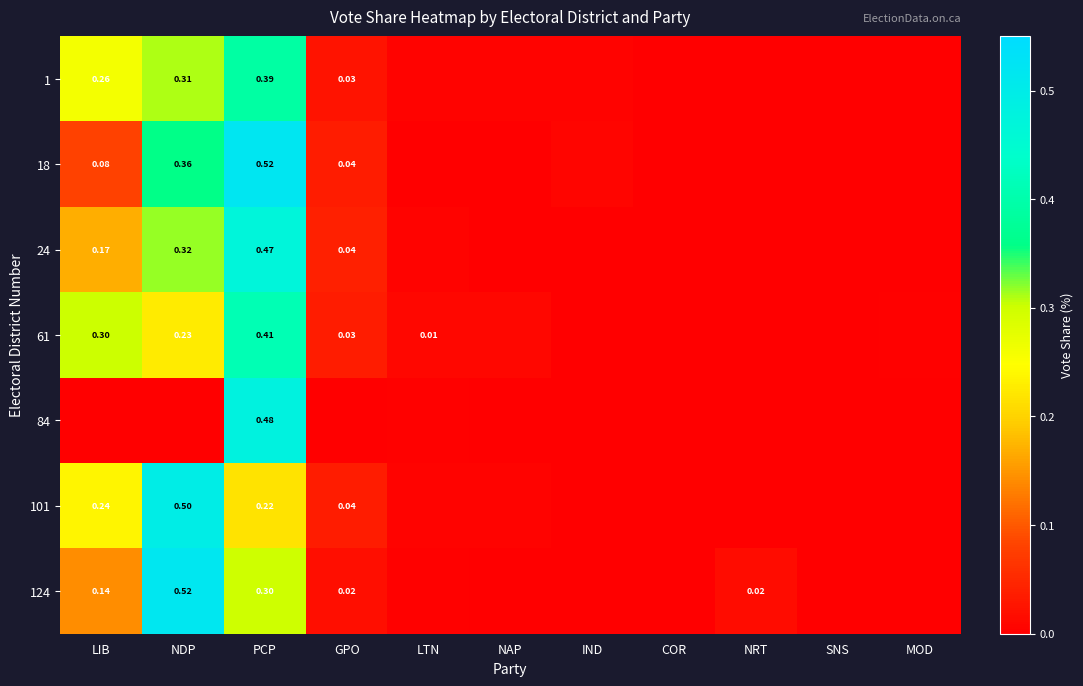

What is the sum of all 101 values?

1.0